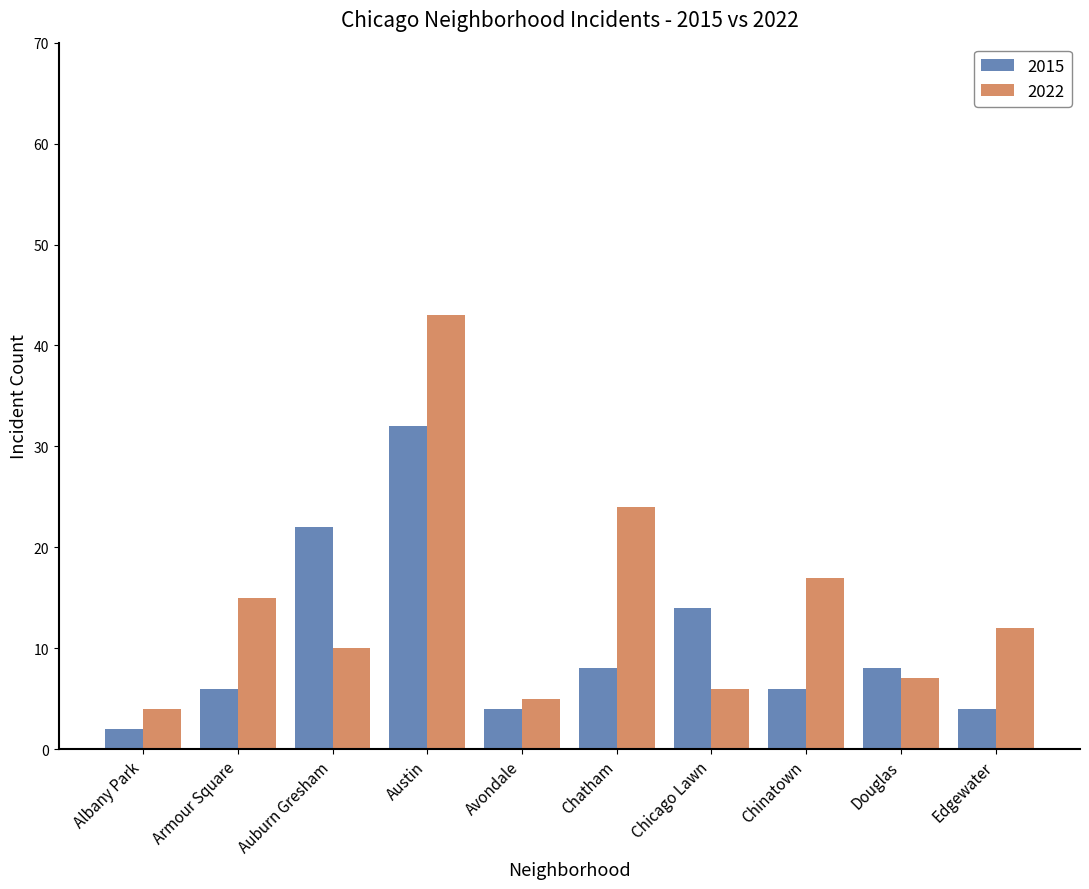

List the labels in order of 2022 value, largest first.

Austin, Chatham, Chinatown, Armour Square, Edgewater, Auburn Gresham, Douglas, Chicago Lawn, Avondale, Albany Park